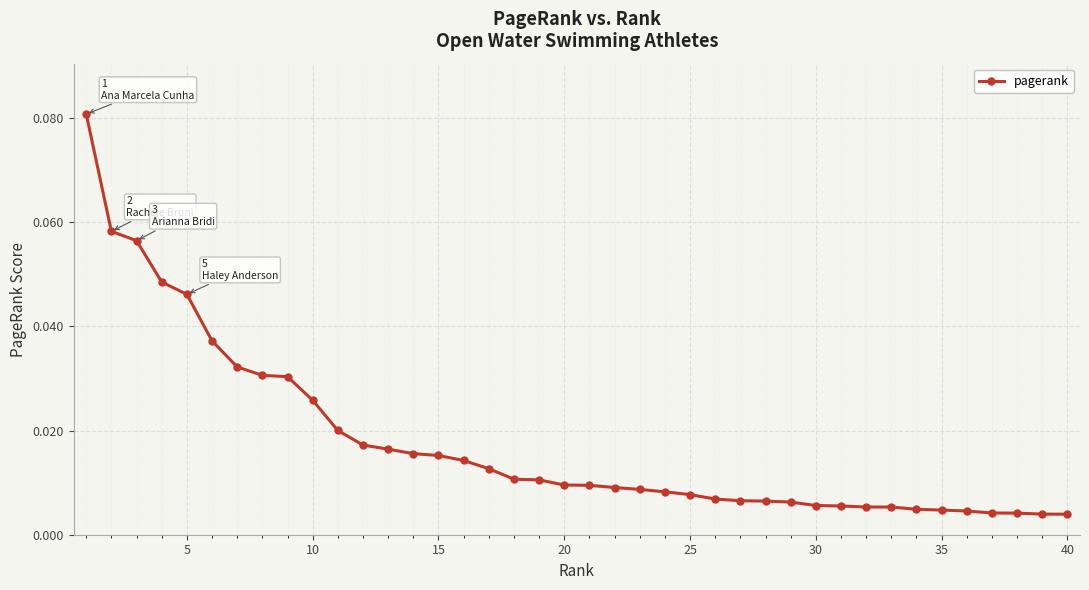

Does the chart have visible grid lines?

Yes